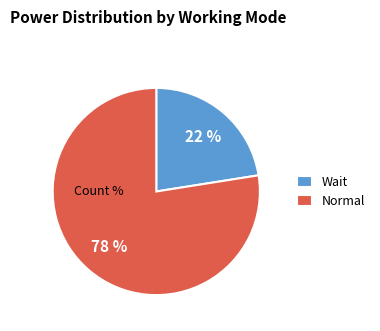

Which has a higher value, Wait or Normal?

Normal